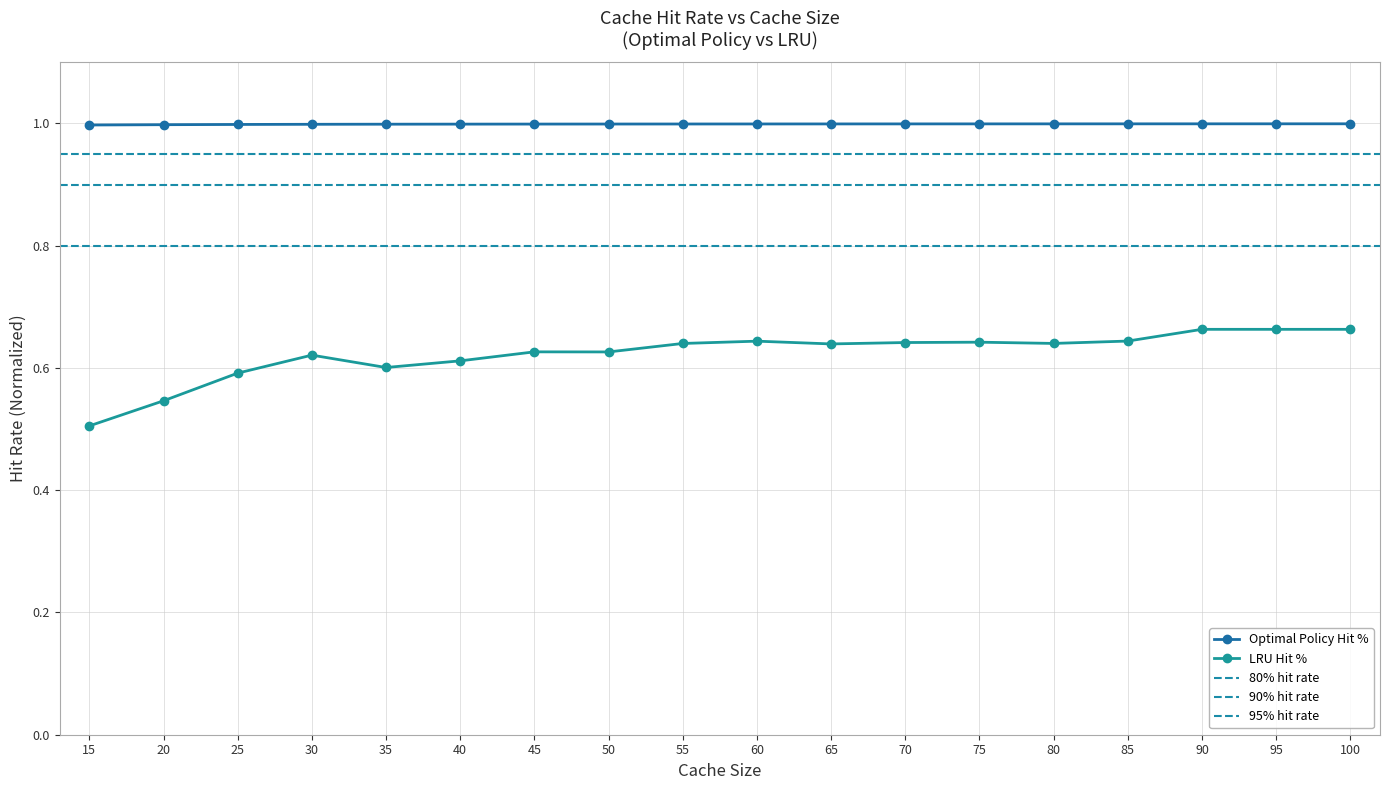

At how many categories does at least one series exceed 0?

18